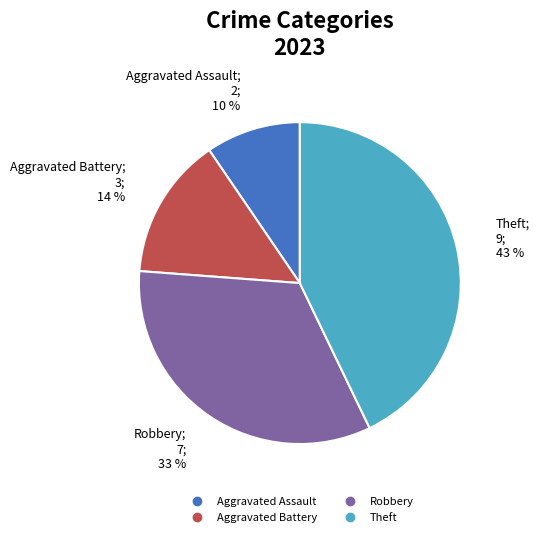

To the nearest percent, what is the average slice percentage?

25%